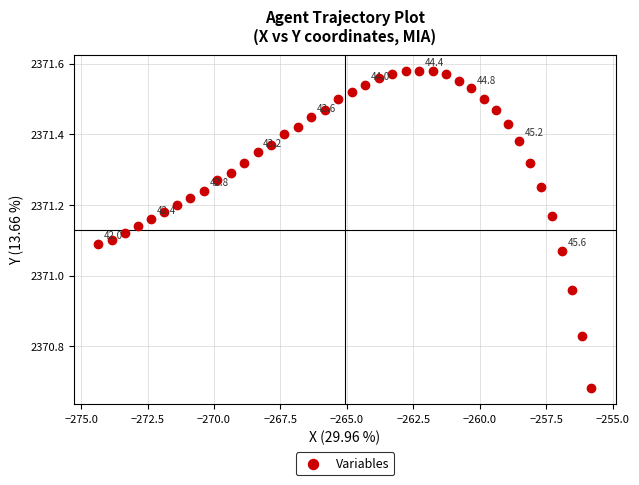

What is the range of Y values (max minus min)?

0.9